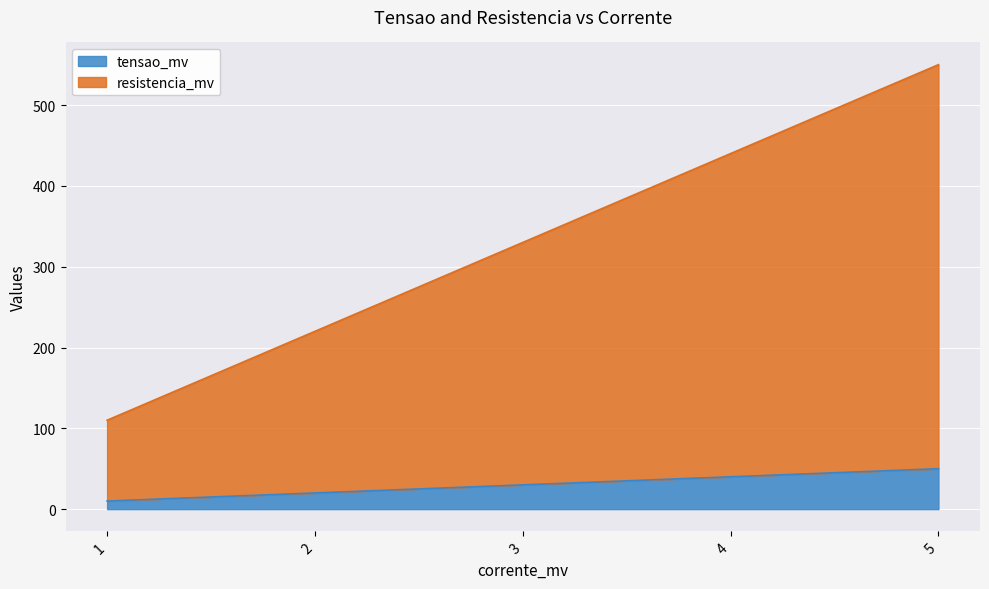

Between 2 and 3, which is larger?

3